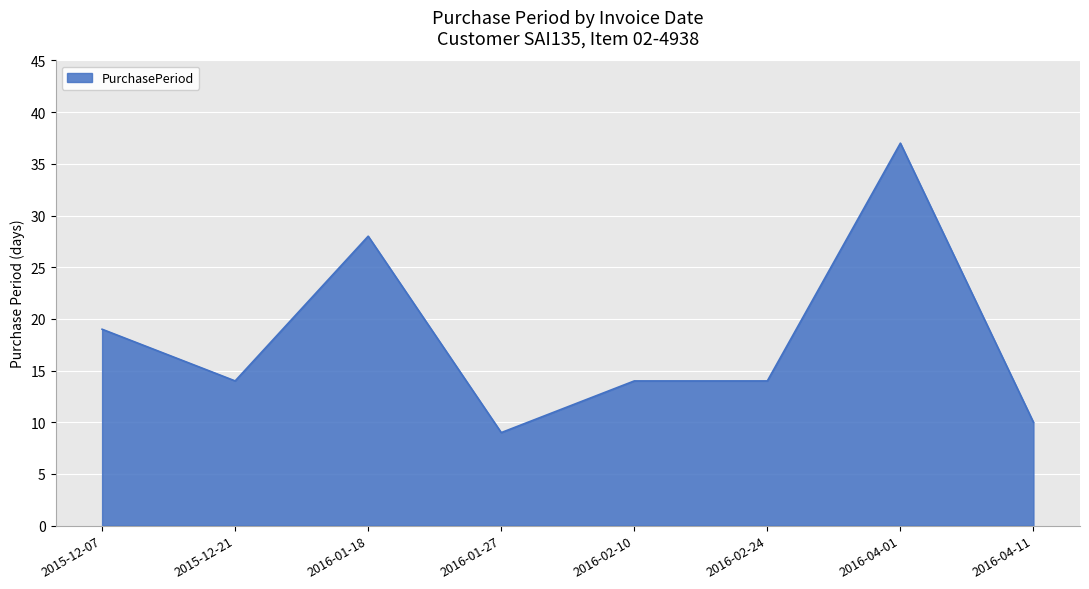

What is the smallest value displayed?

9